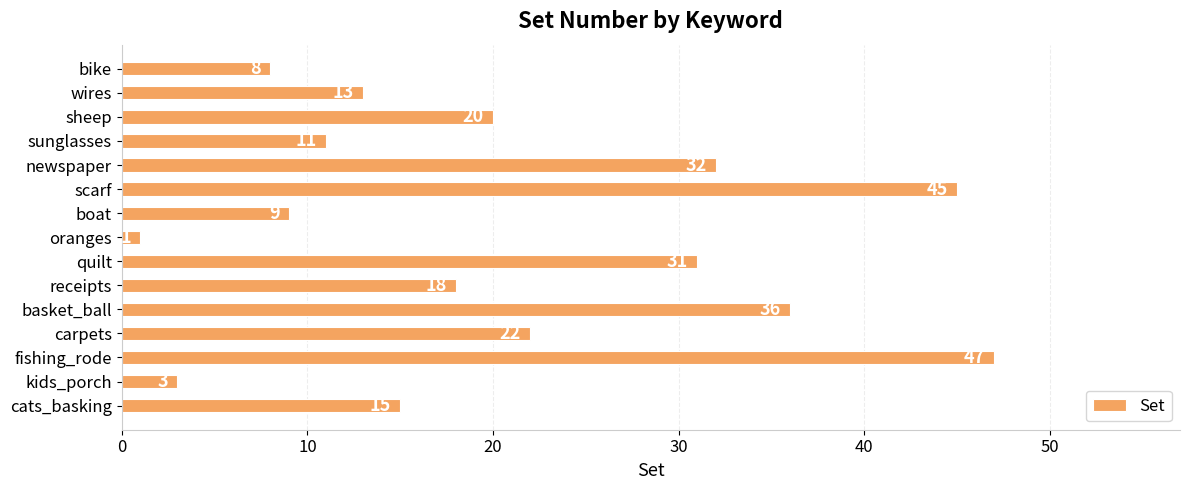

List the labels in order of value, smallest first.

oranges, kids_porch, bike, boat, sunglasses, wires, cats_basking, receipts, sheep, carpets, quilt, newspaper, basket_ball, scarf, fishing_rode